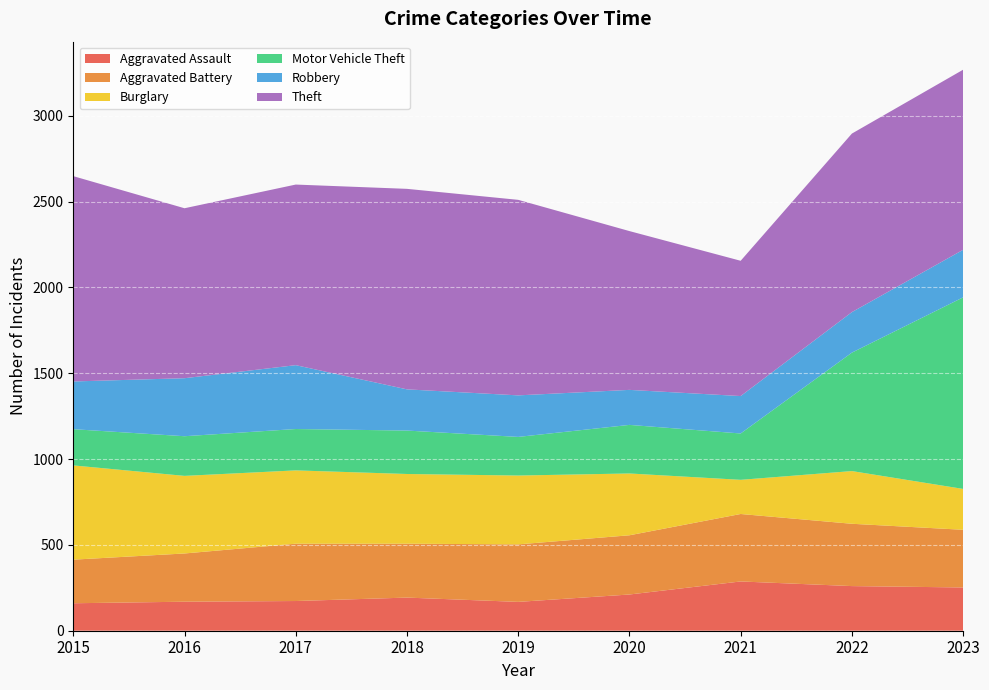

Reading left to right, extract all data points from this chart.

Aggravated Assault: 160	169	173	193	168	211	287	260	252
Aggravated Battery: 254	281	334	314	335	345	393	363	336
Burglary: 549	452	427	406	401	360	199	307	238
Motor Vehicle Theft: 211	231	241	253	225	283	270	690	1116
Robbery: 278	338	372	240	242	204	218	236	277
Theft: 1196	990	1052	1168	1139	925	788	1040	1049